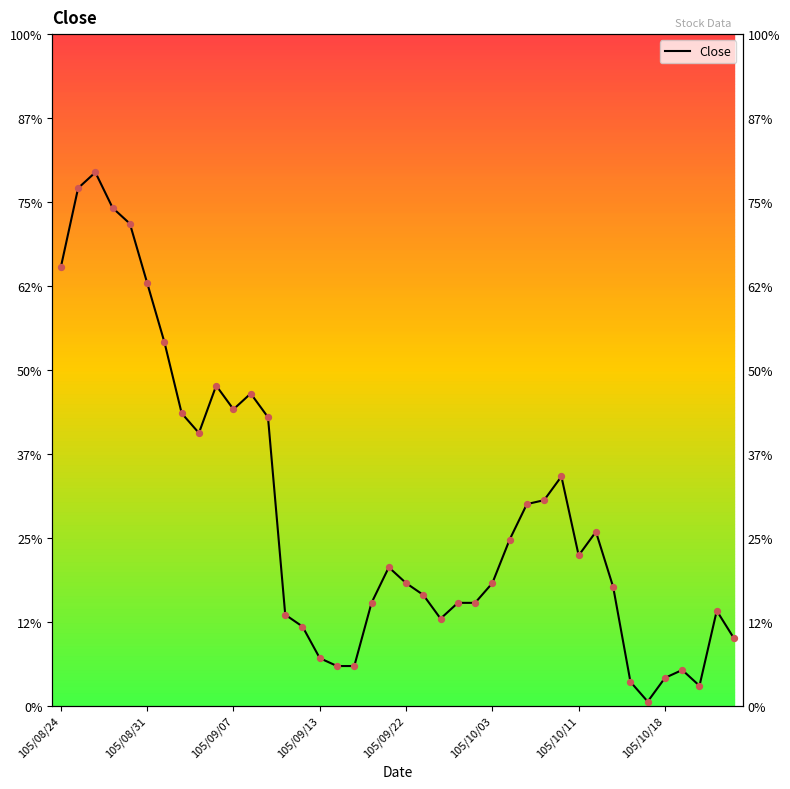

What is the change in value from 16 to 20?

+1.1